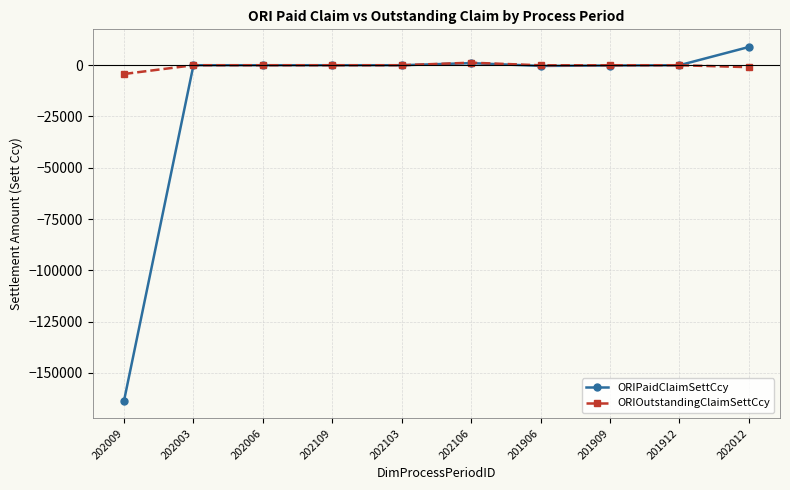

How many values in the ORIPaidClaimSettCcy series exceed -2?

4